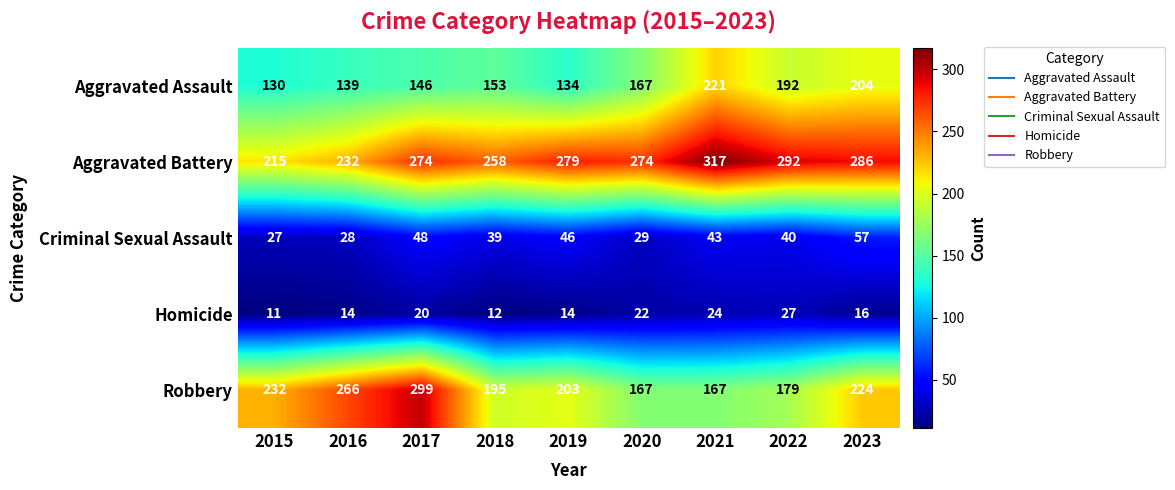

What is the minimum value shown in the chart?

11